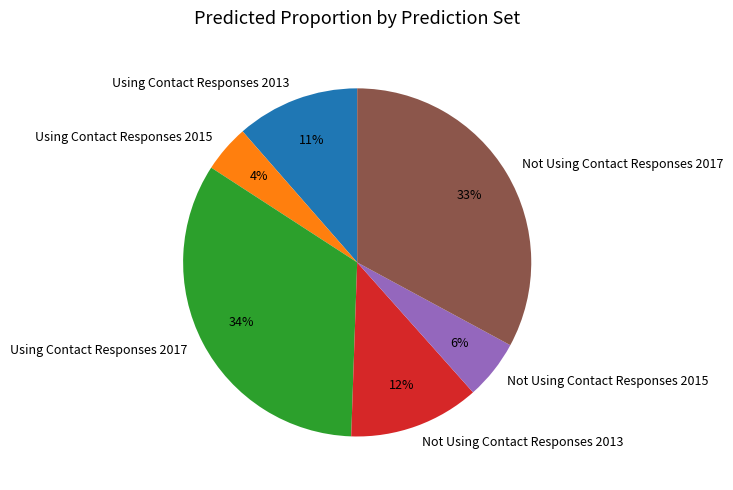

Is there a majority slice in this chart?

No